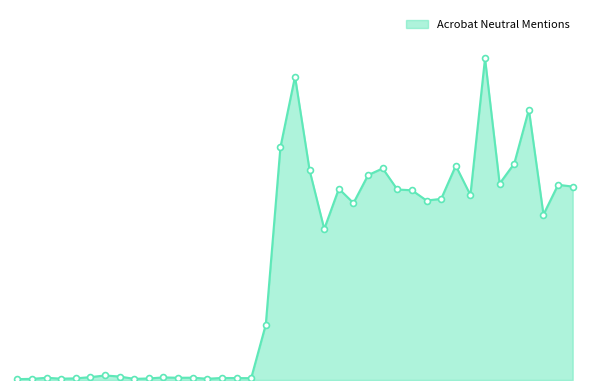

Does the chart have visible grid lines?

No